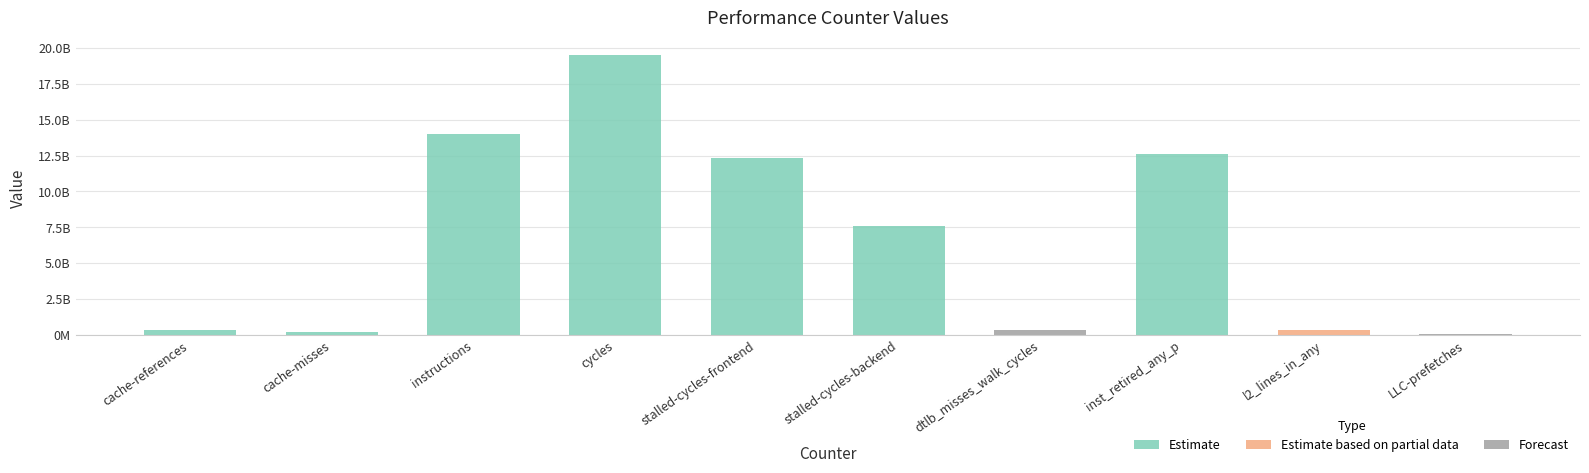

Rank the categories by value from lowest to highest.

LLC-prefetches, cache-misses, cache-references, dtlb_misses_walk_cycles, l2_lines_in_any, stalled-cycles-backend, stalled-cycles-frontend, inst_retired_any_p, instructions, cycles